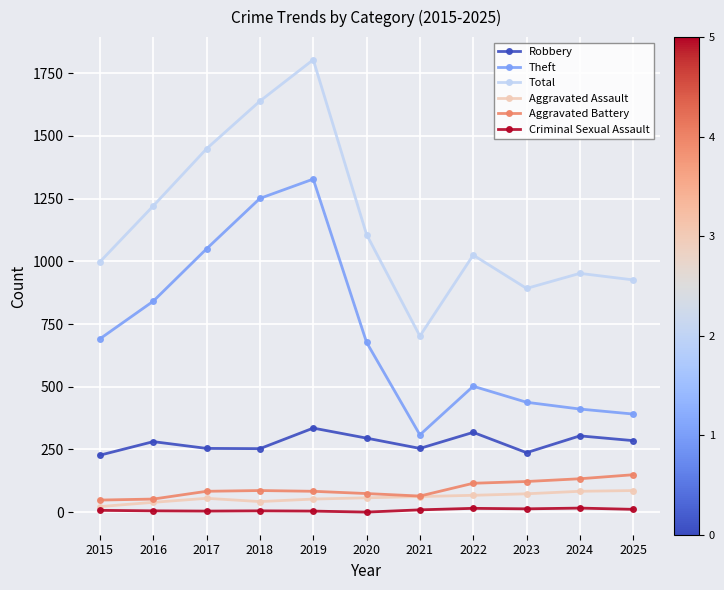

Does the chart display data point markers on the line(s)?

Yes